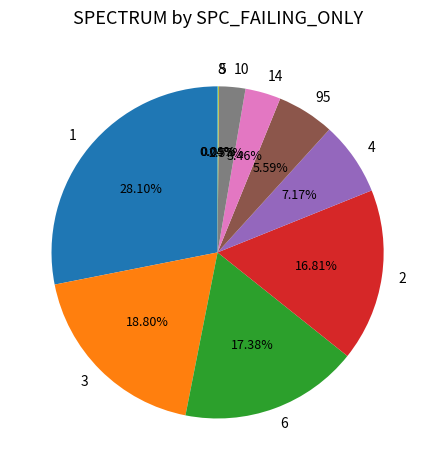

Is 3 the majority of the pie?

No